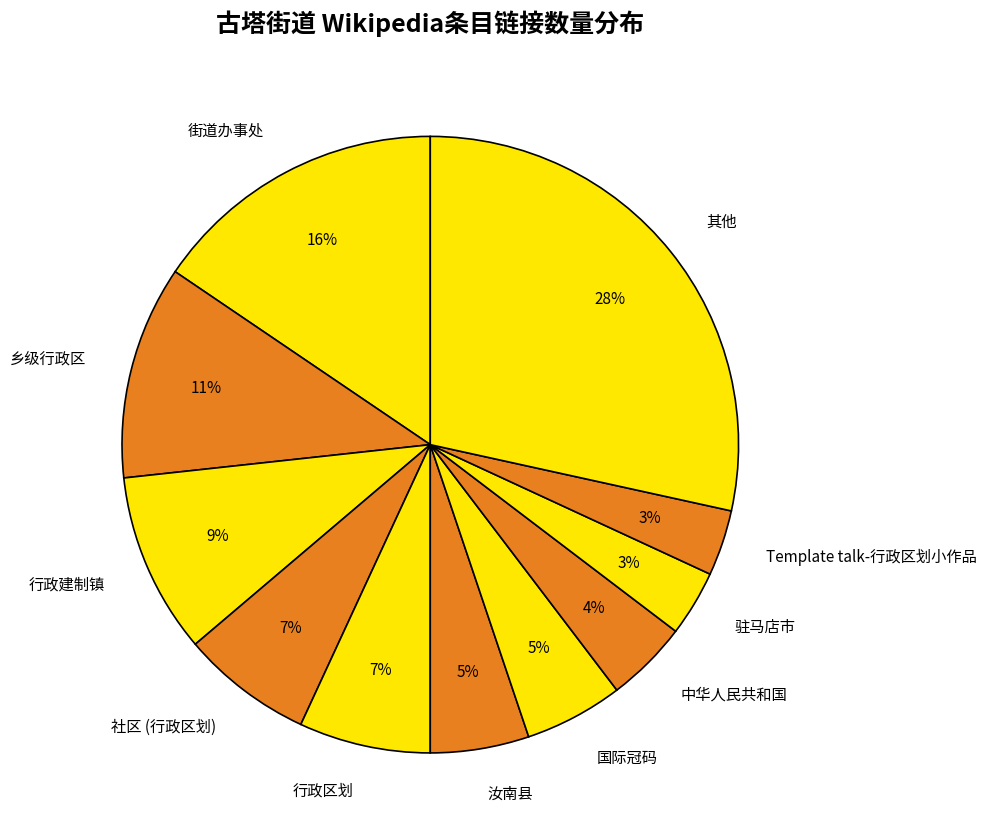

Do 行政区划 and 中华人民共和国 together represent more than half of the pie?

No